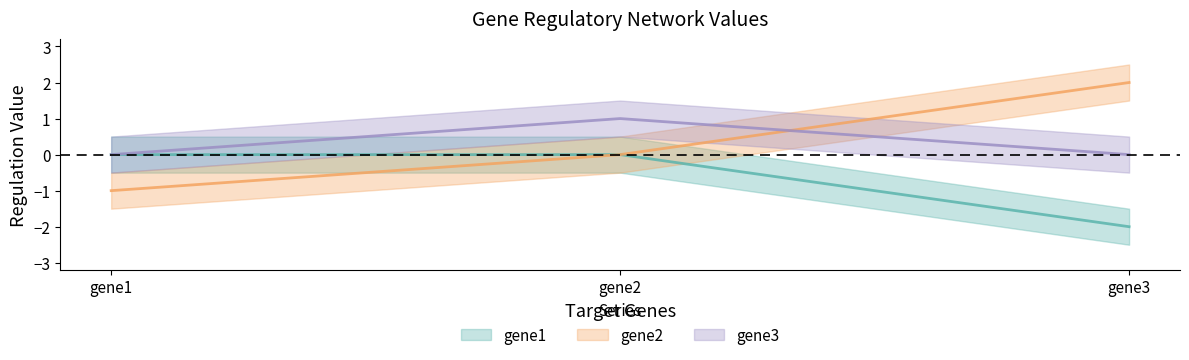

At which category does the chart reach its peak across all series?

gene3